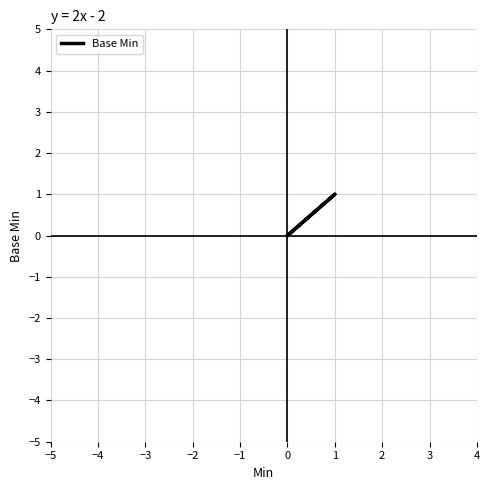

Between −5 and −4, which is larger?

−5